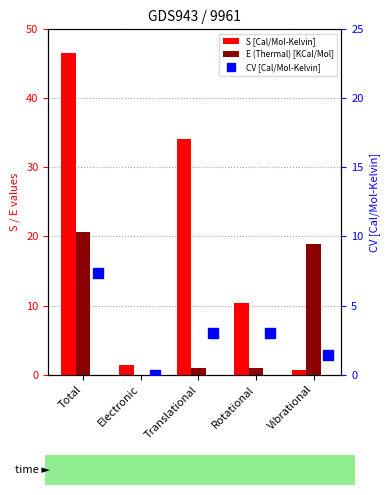

Which has a higher value, Total or Translational?

Total